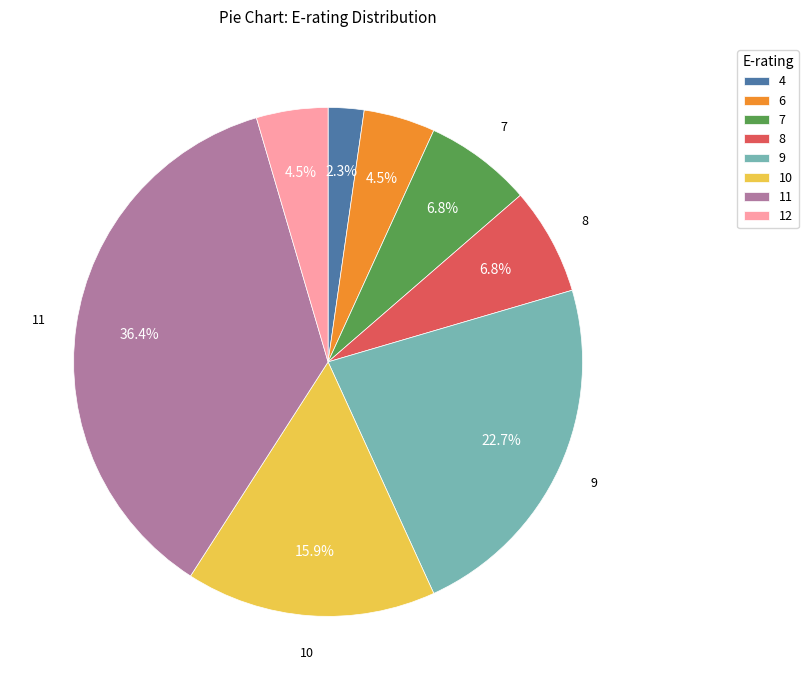

Which category has the smallest portion of the pie?

4